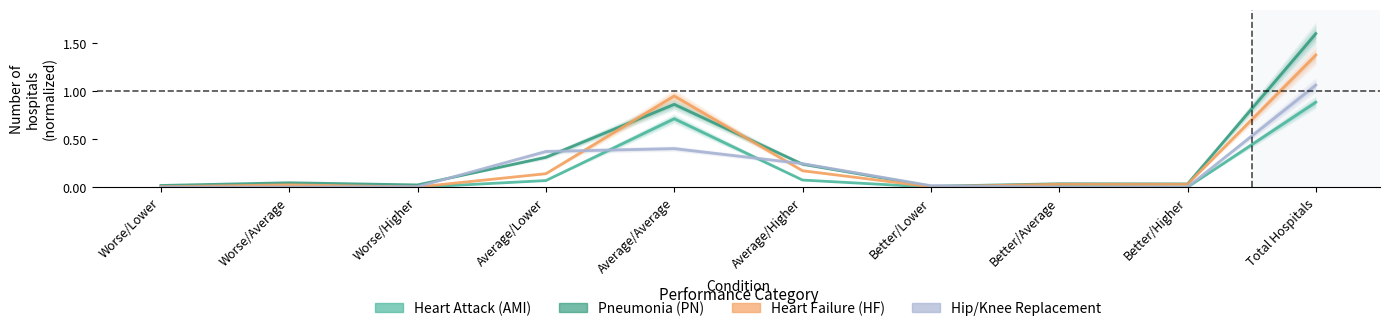

What is the greatest value displayed?

1.6